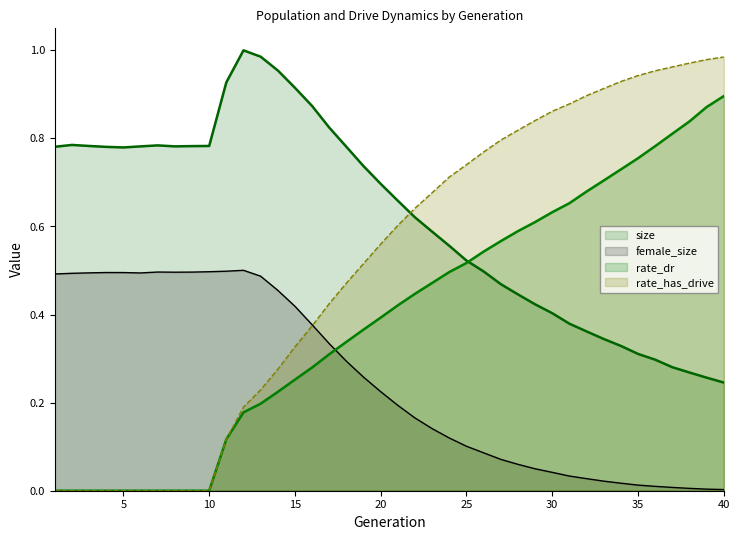

Rank the series by their average value, from highest to lowest.

size, rate_has_drive, rate_dr, female_size